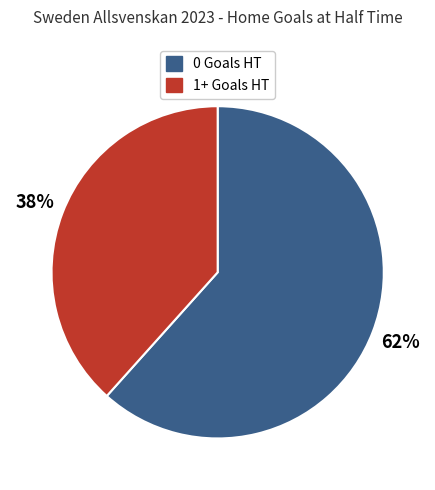

True or false: 1+ Goals HT accounts for 30% of the total.

False